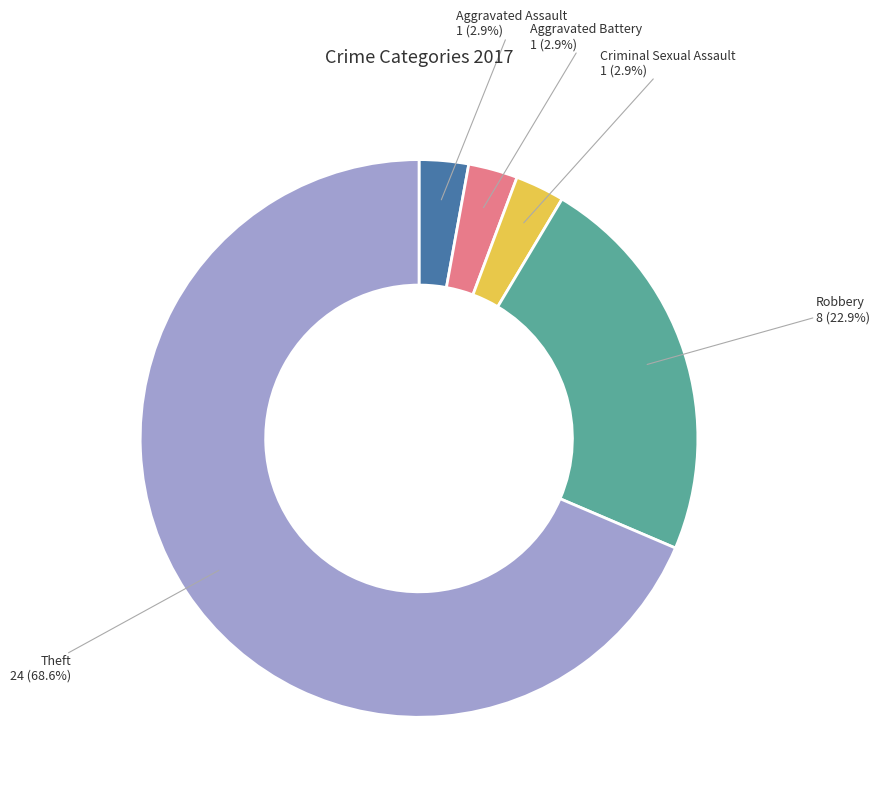

Does any single category account for the majority?

Yes